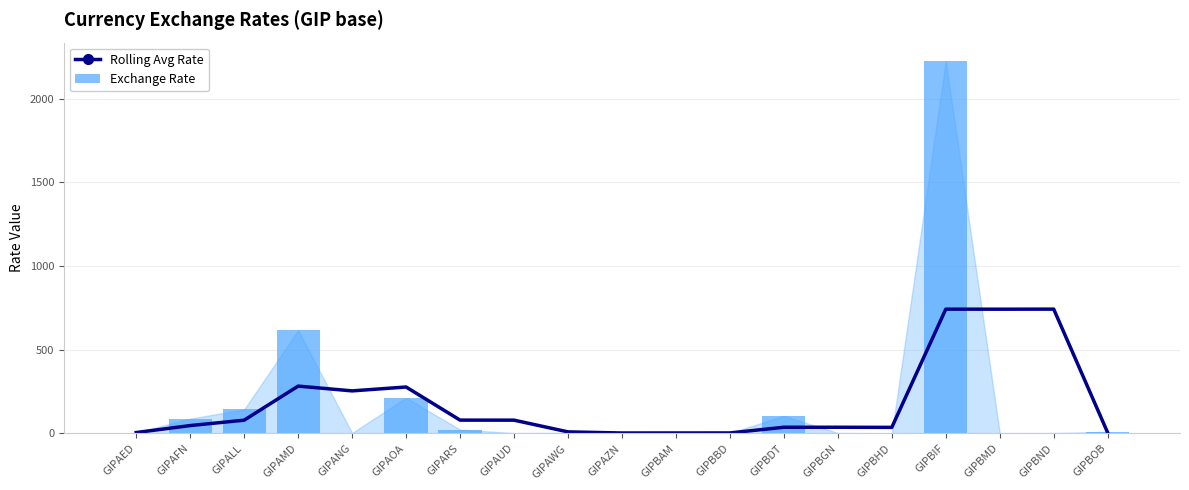

What is the difference between the maximum and second lowest values in the Rolling Avg Rate series?

740.6